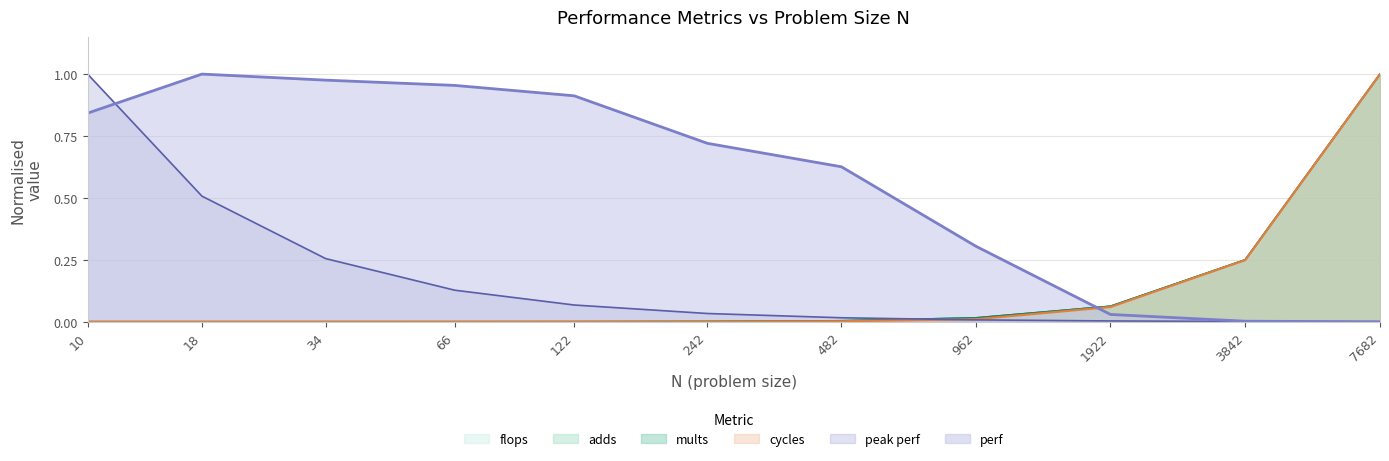

The value of flops at 34 is 0.0. True or false?

True